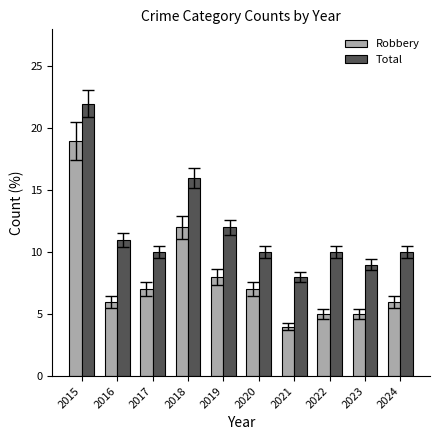

What is the smallest value displayed?

4